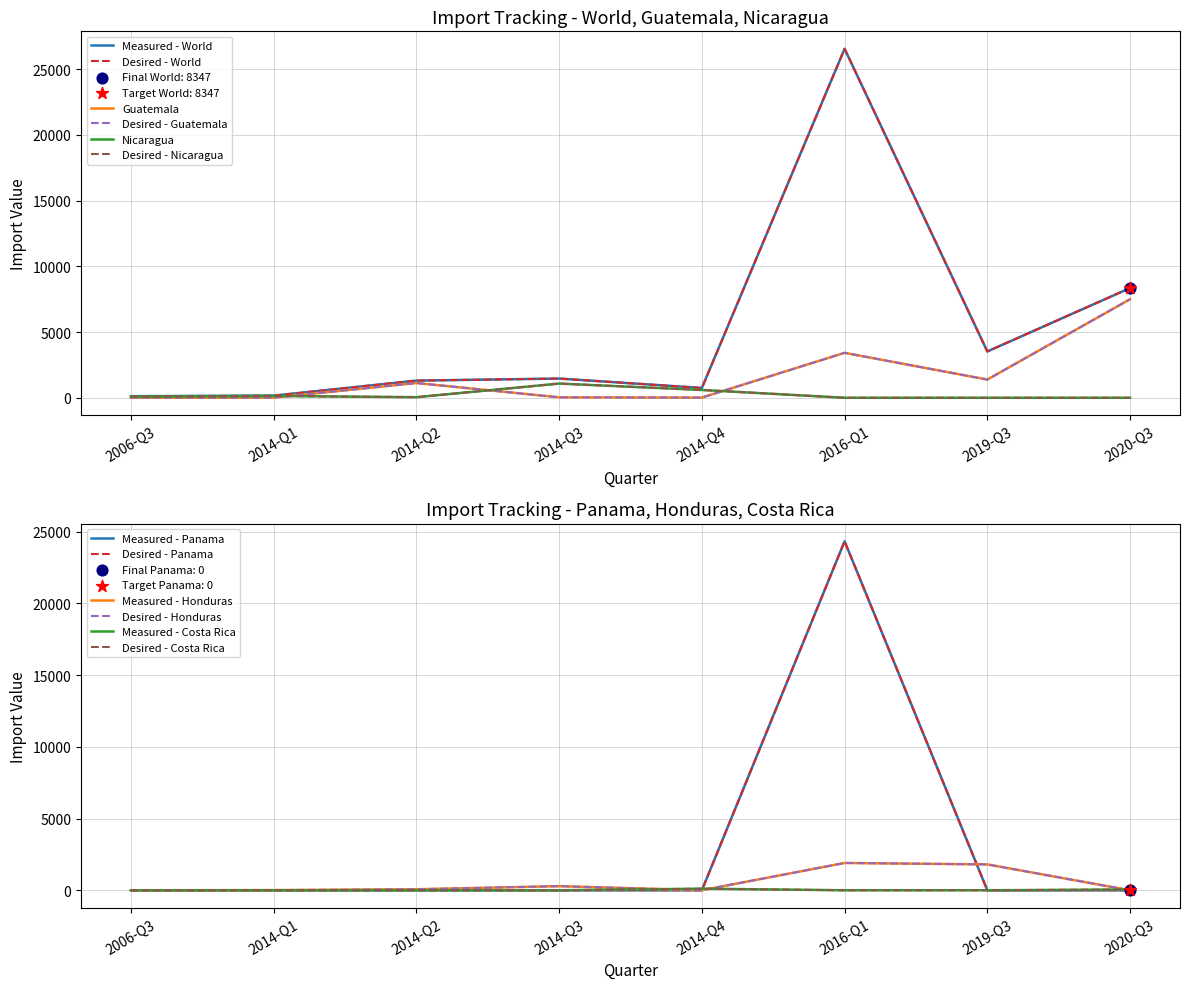

Which series reaches the minimum Y coordinate?

Guatemala